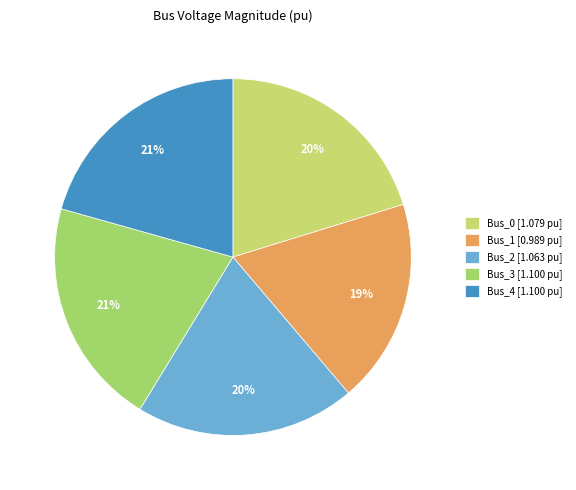

Count the number of slices in the pie.

5